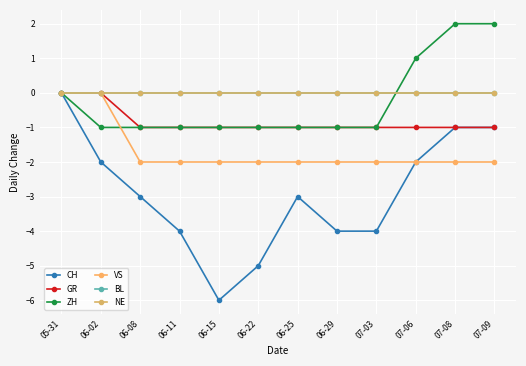

How many times do ZH and BL cross each other?

1